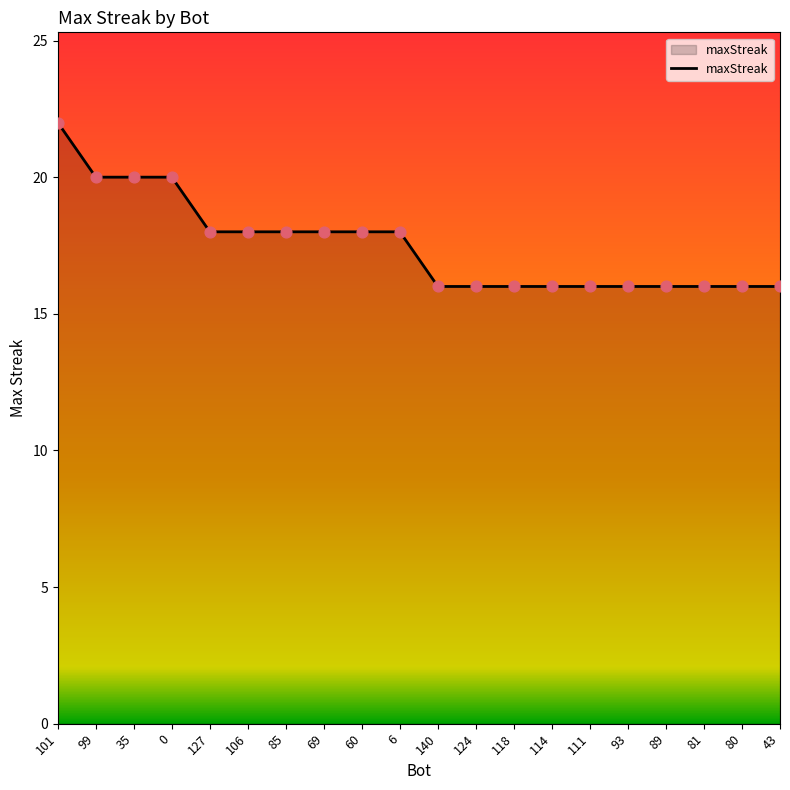

What is the ratio of the value at 60 to the value at 111?

1.1